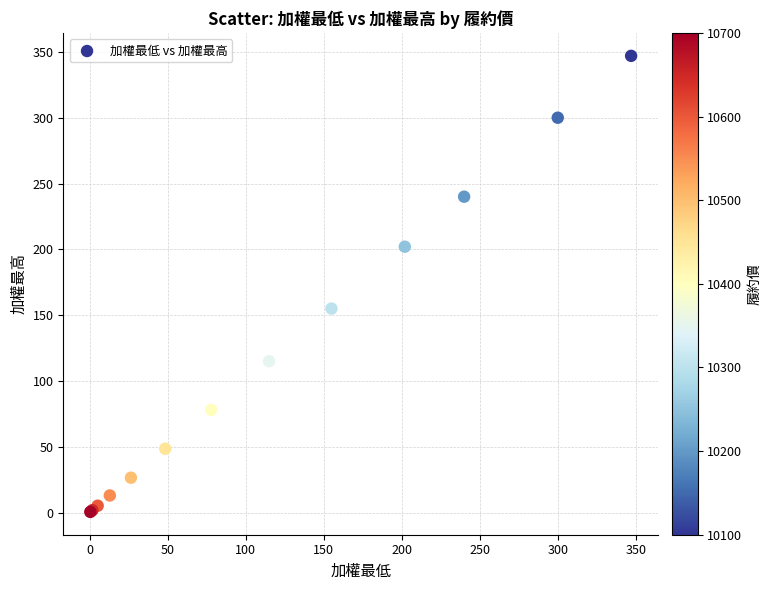

What Y value in the scatter plot is closest to 173?

155.0